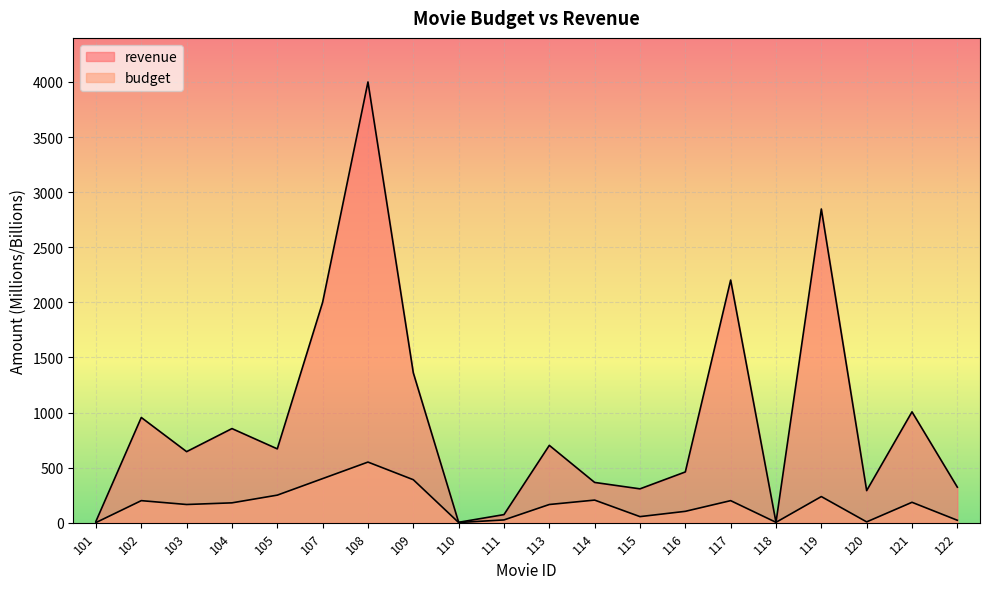

True or false: budget and revenue intersect in this chart.

False